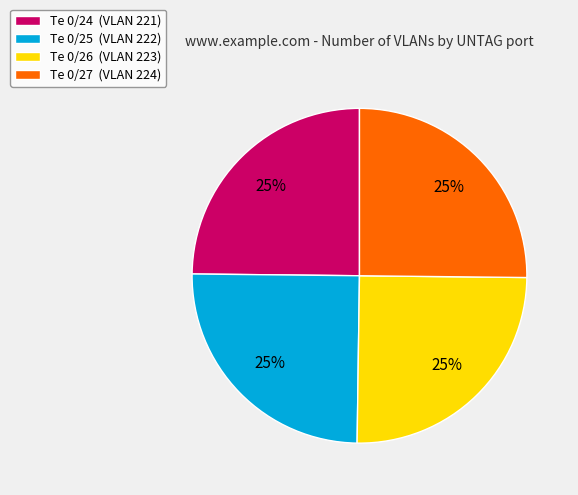

Does any single category account for the majority?

No